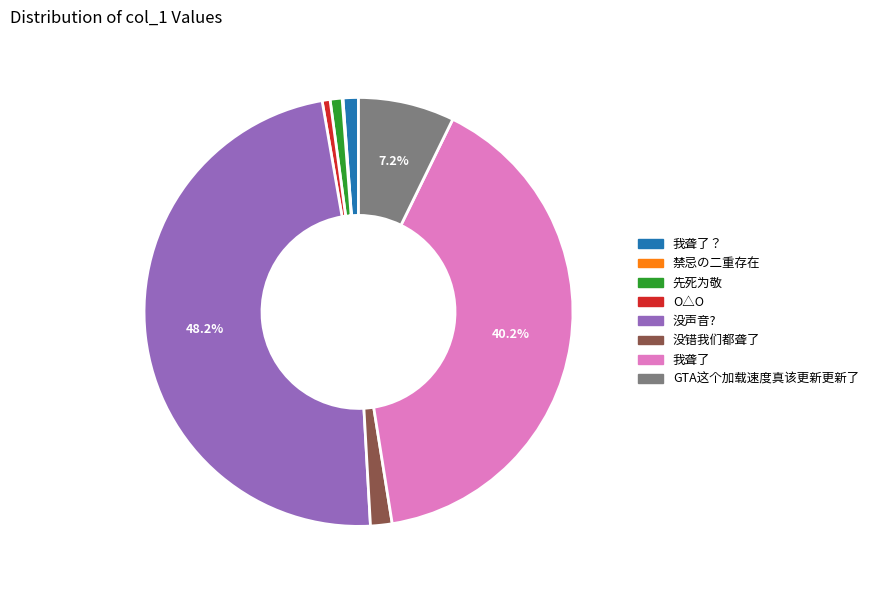

What percentage is the 没声音? slice, to the nearest percent?

48%